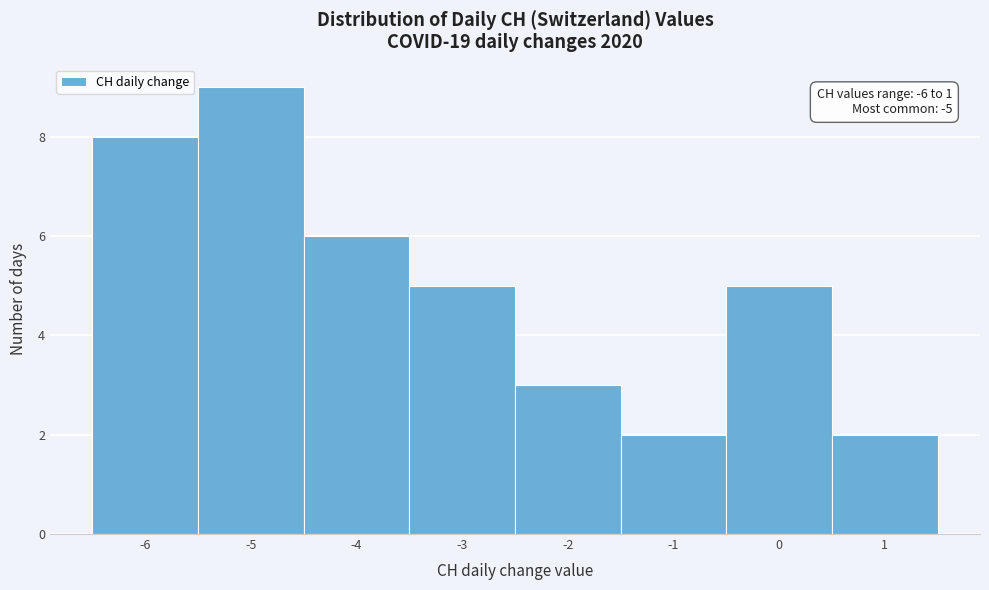

Over which range of the x-axis is the bar tallest?

-5.5 to -4.5